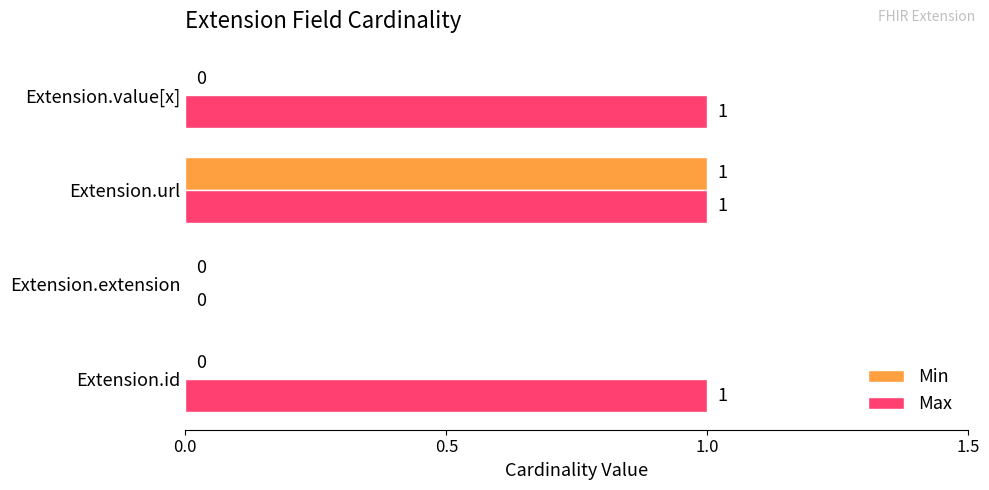

Which series has the largest total across all categories?

Max